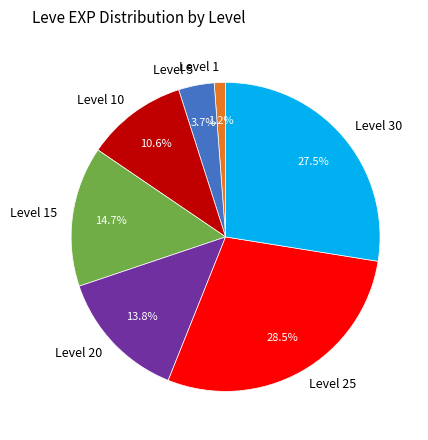

Which category has the biggest portion of the pie?

Level 25